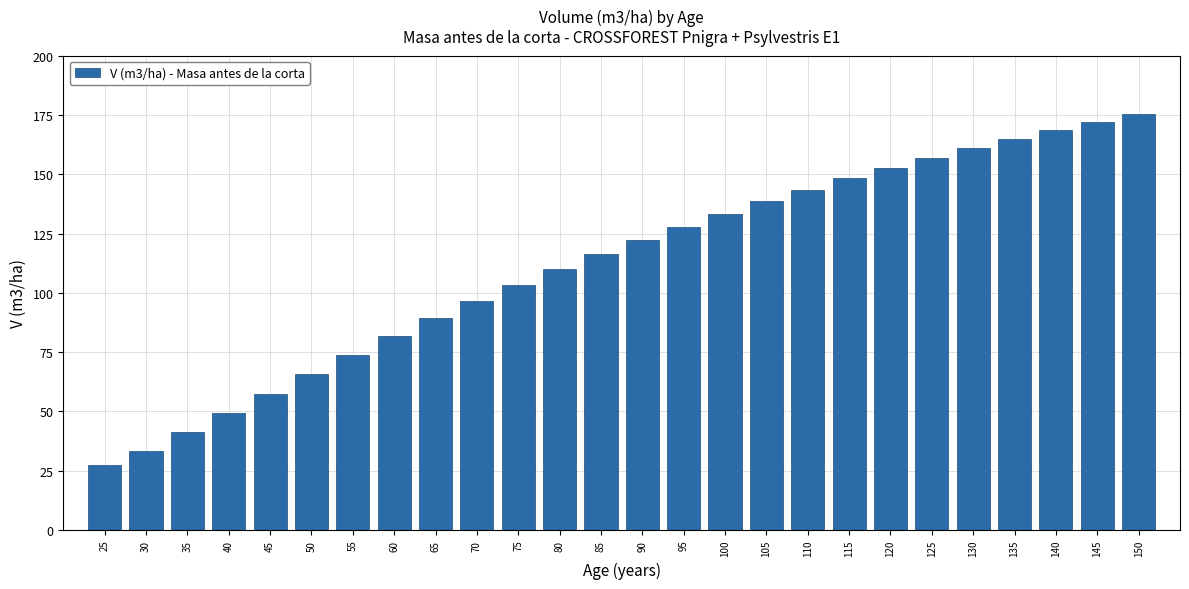

What is the average value?

112.0